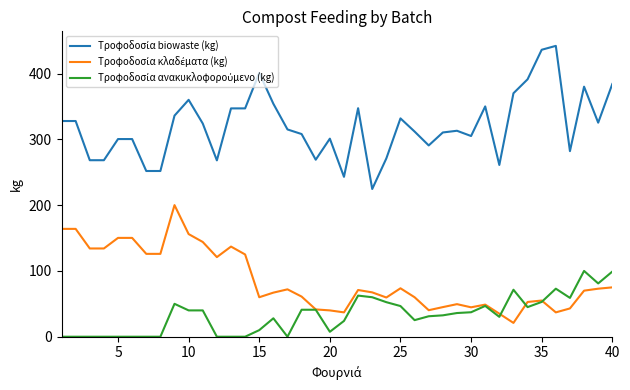

What is the greatest value displayed?

442.0